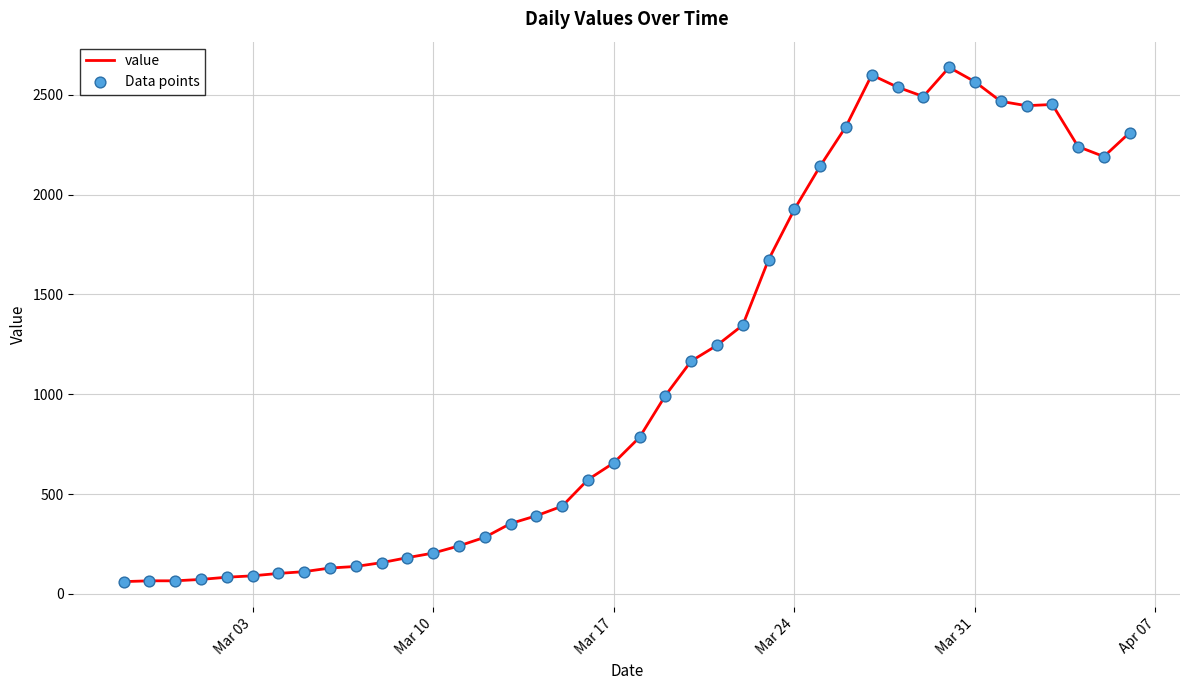

What is the minimum value shown in the chart?

61